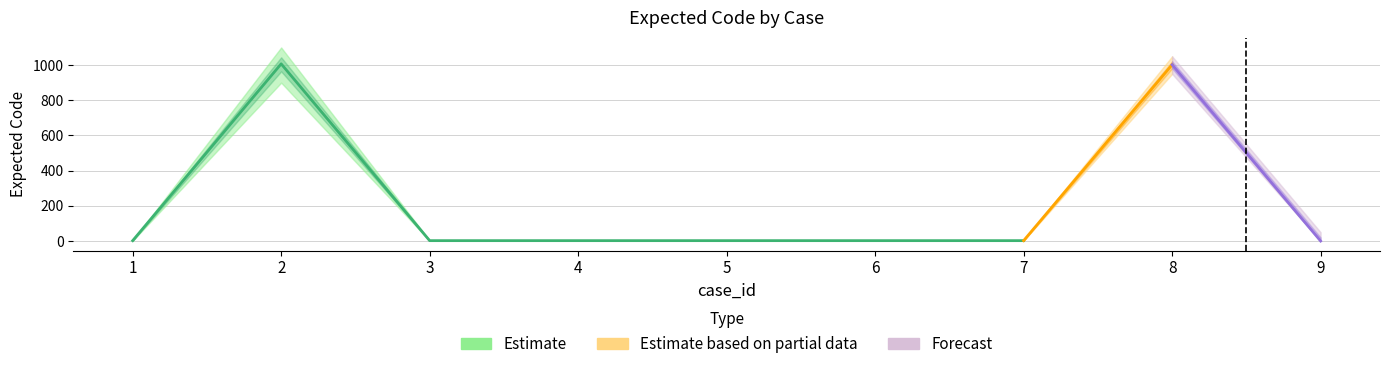

At which category does the chart reach its peak across all series?

2